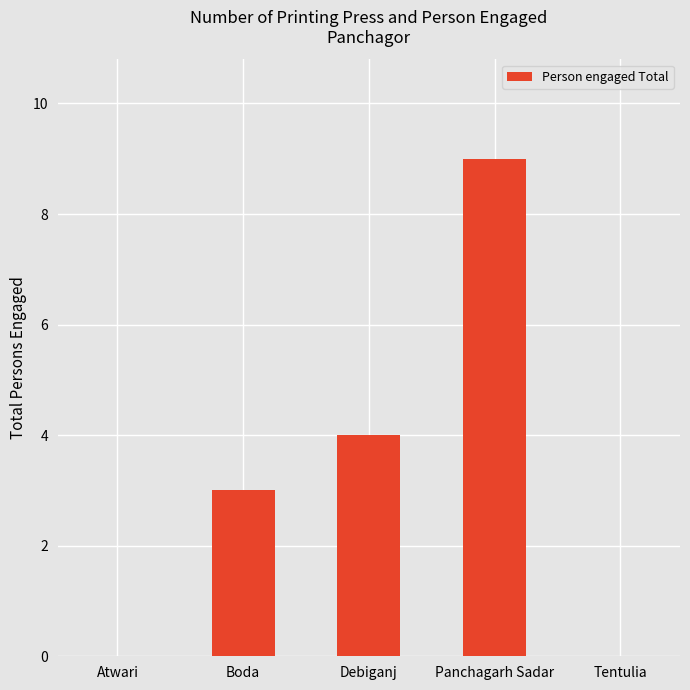

True or false: the data shows 7 at Debiganj.

False